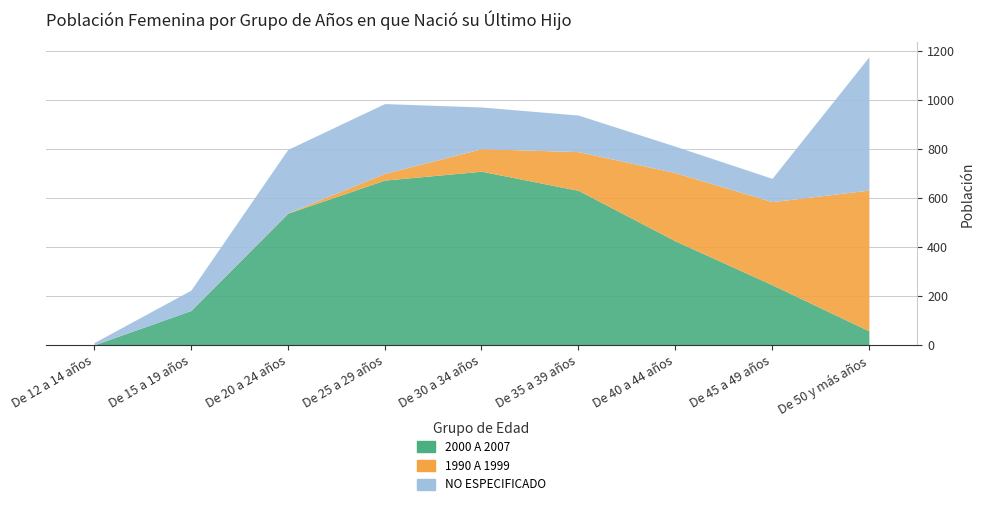

The value of 2000 A 2007 at De 15 a 19 años is 141. True or false?

True